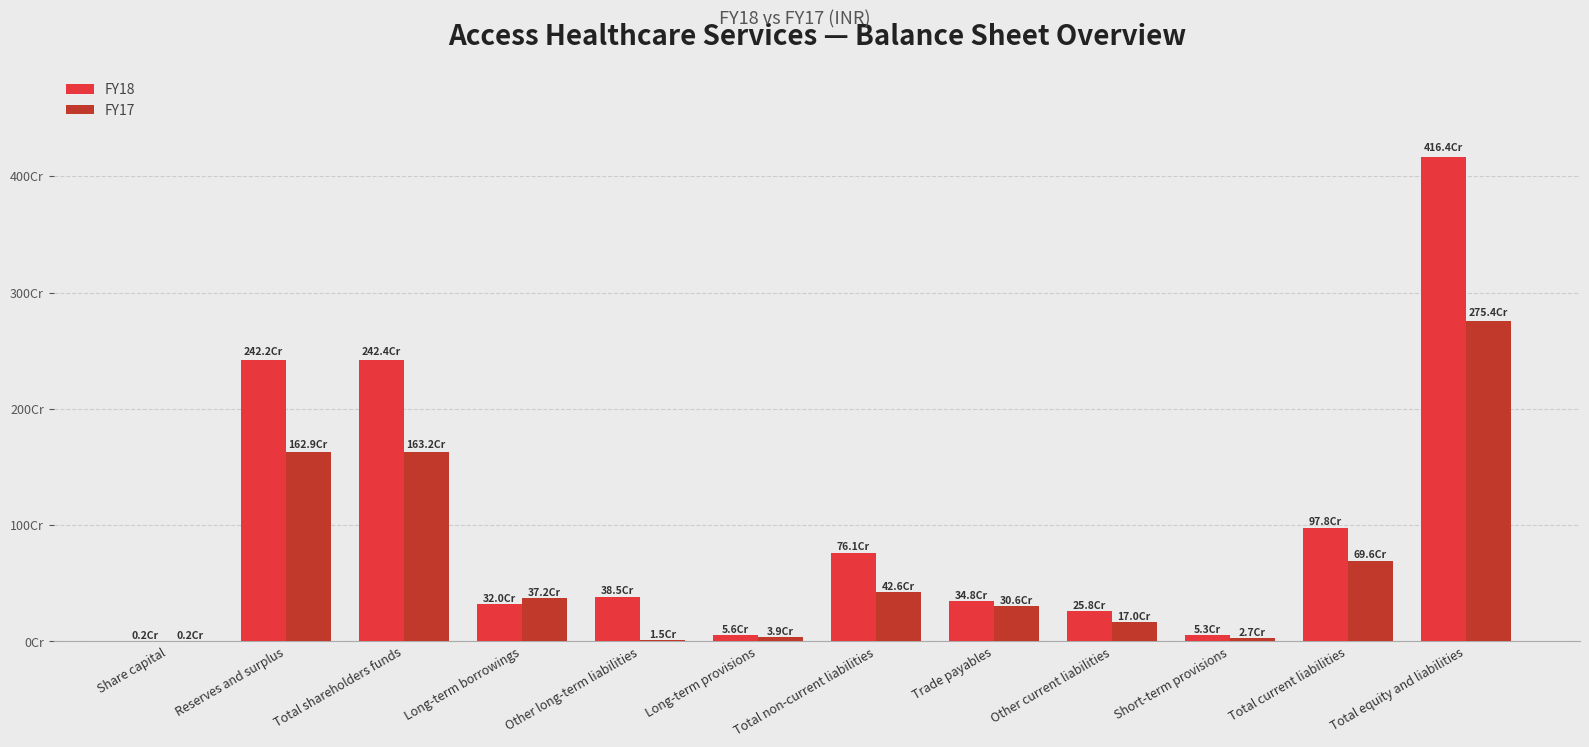

Read the FY18 value at Trade payables, to the nearest 100.

347741300